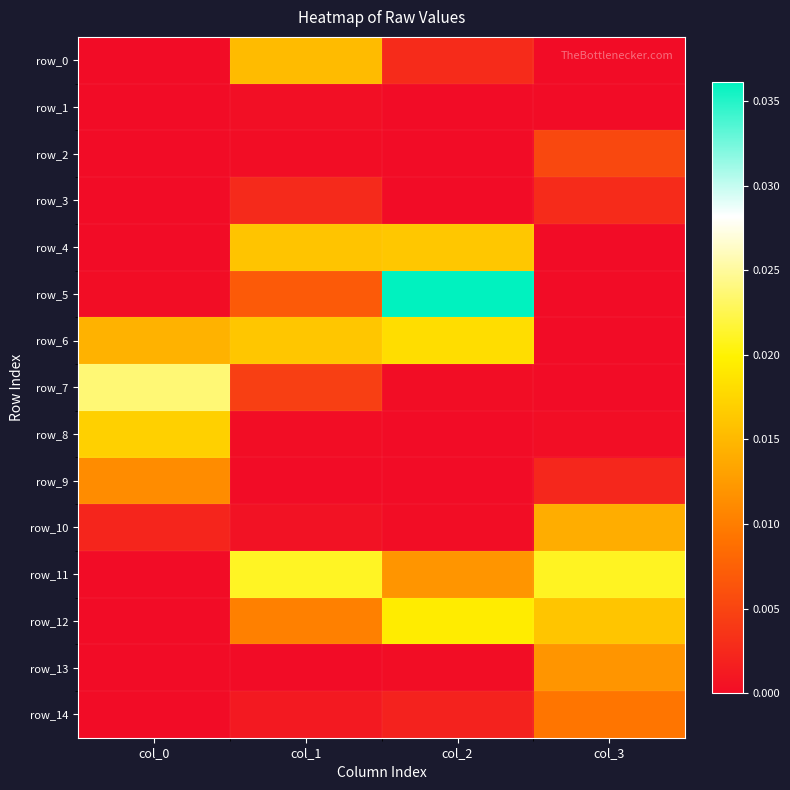

Which label corresponds to the smallest value in the chart?

col_0